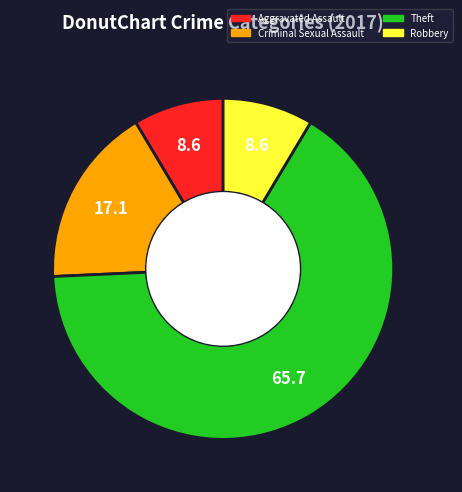

Count the number of slices in the pie.

4